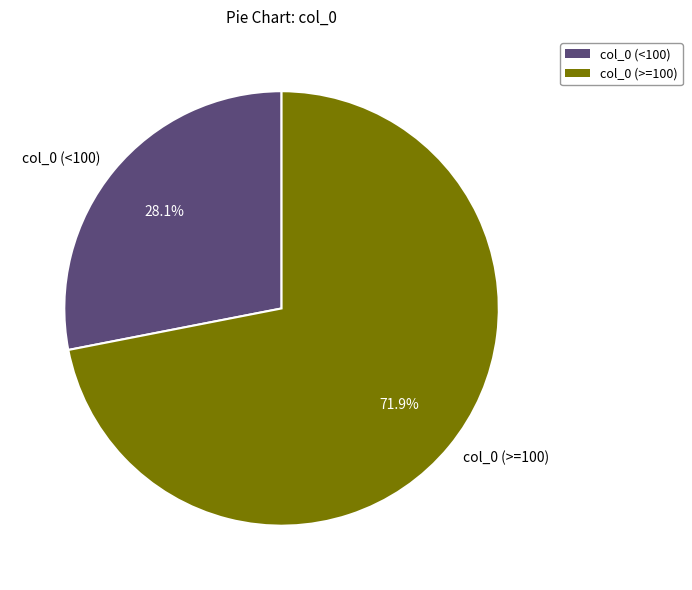

Rank the categories by value from lowest to highest.

col_0 (<100), col_0 (>=100)